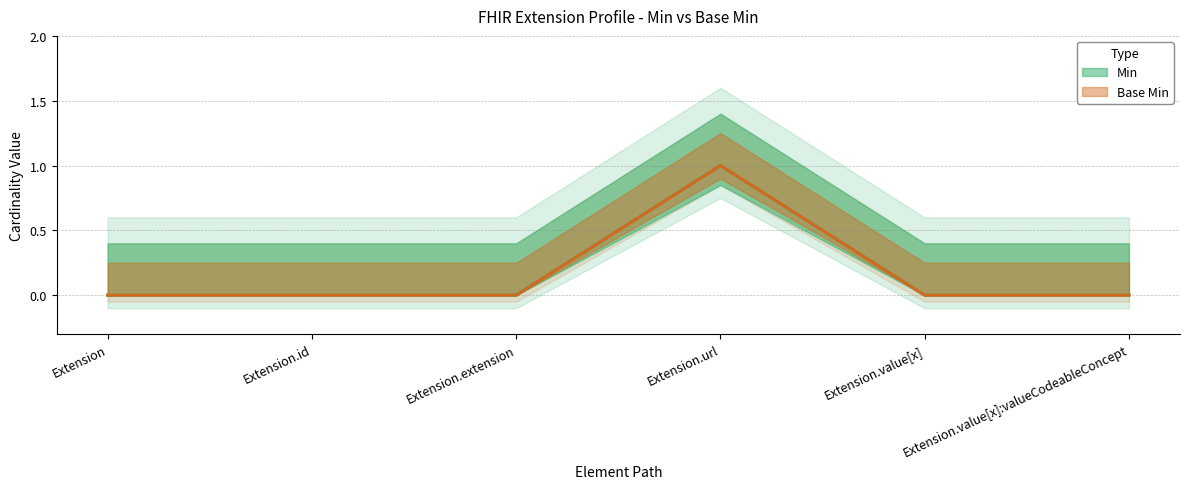

How many interior local peaks does the Base Min series have?

1